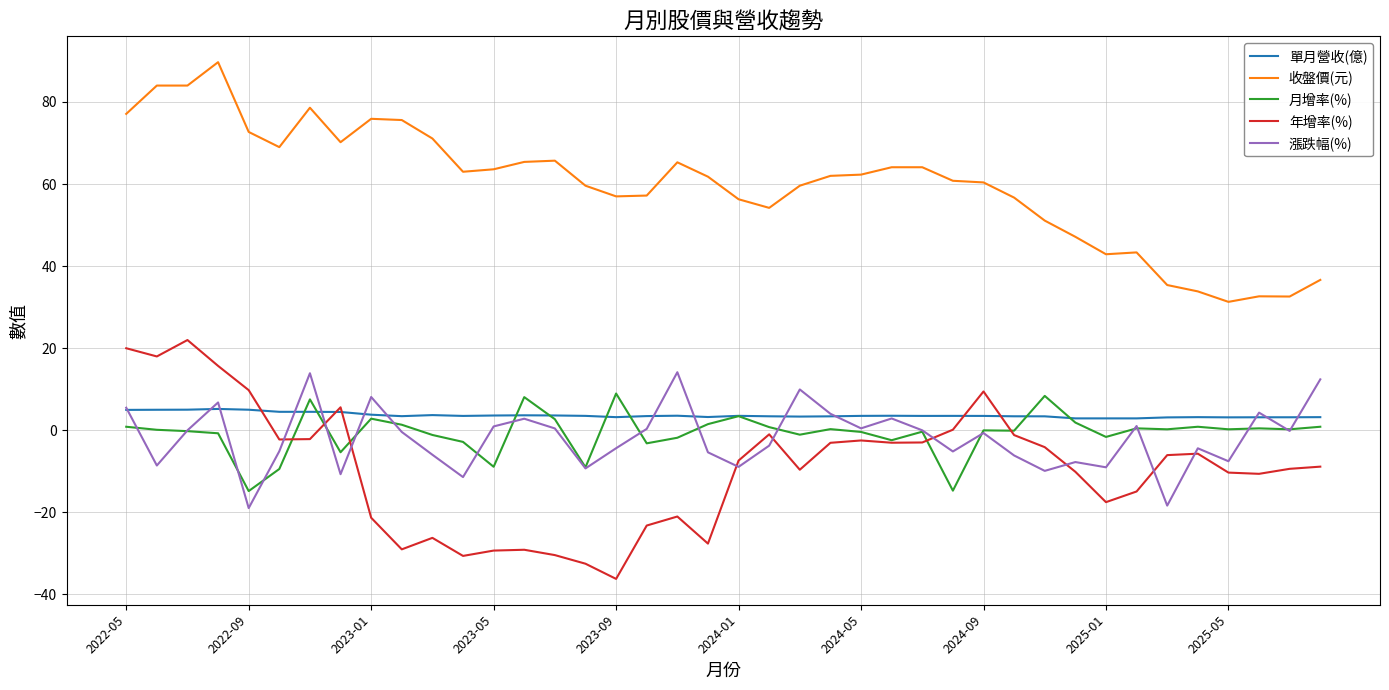

Which series has the largest total across all categories?

收盤價(元)